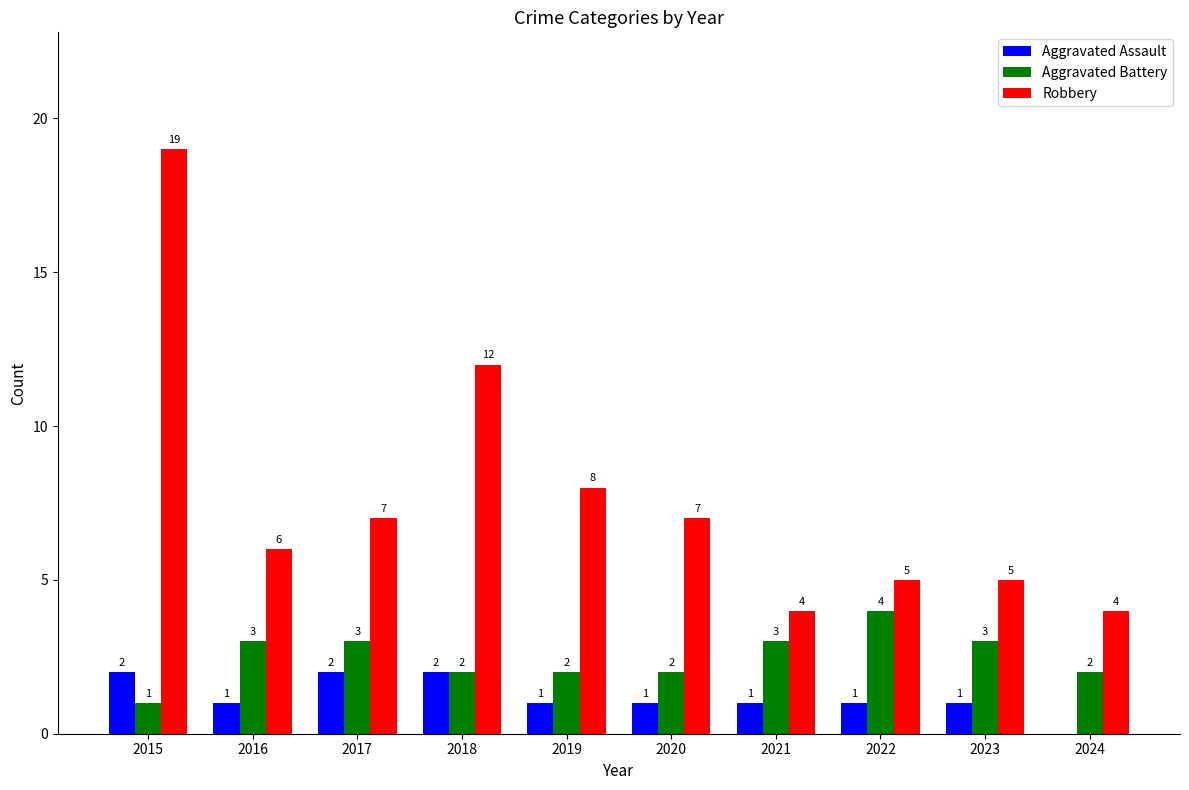

At which category is the sum across all series the highest?

2015